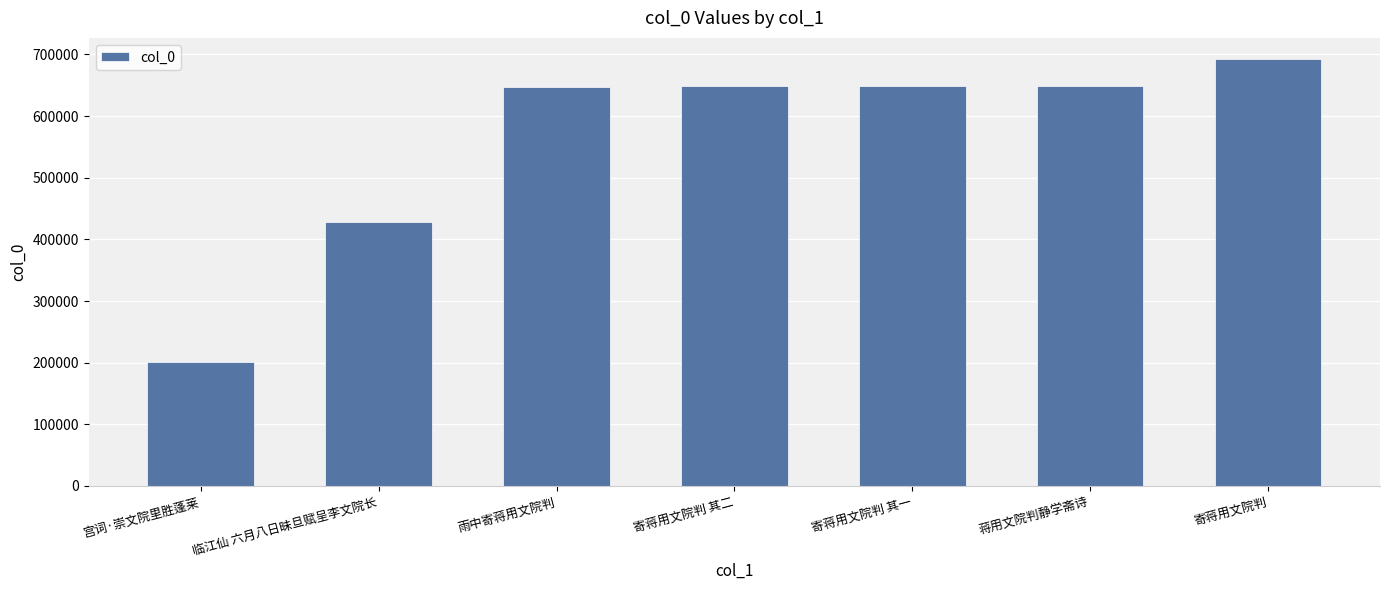

How many data points does each series have?

7